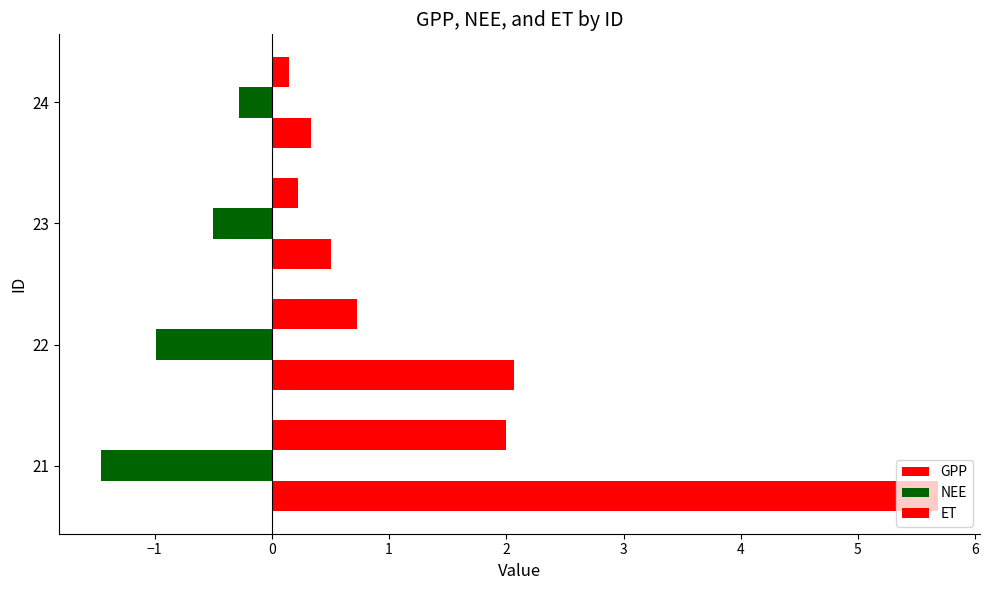

What is the sum of all ET values?

3.1